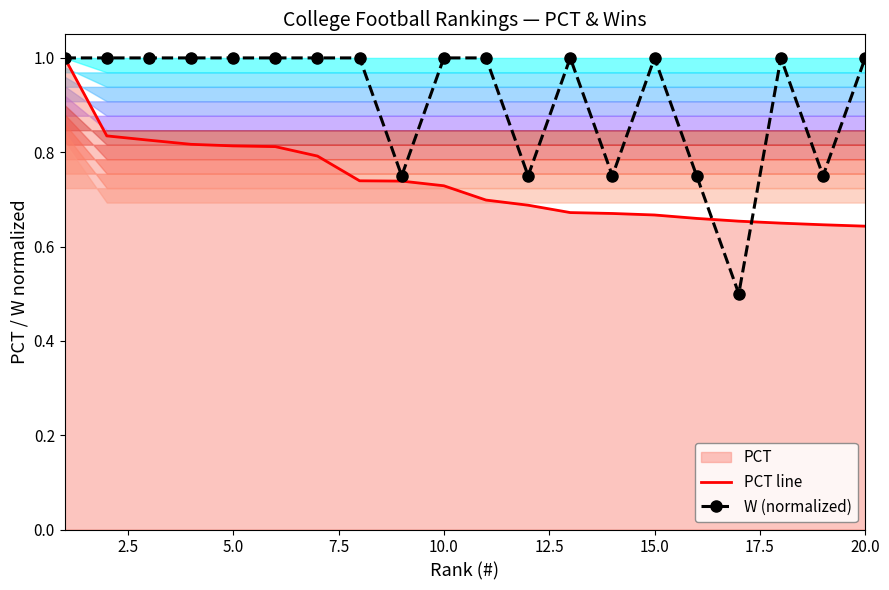

Reading left to right, transcribe all the data shown in this chart.

PCT line: 1.0	0.8	0.8	0.8	0.8	0.8	0.8	0.7	0.7	0.7	0.7	0.7	0.7	0.7	0.7	0.7	0.7	0.6	0.6	0.6
W (normalized): 1.0	1.0	1.0	1.0	1.0	1.0	1.0	1.0	0.8	1.0	1.0	0.8	1.0	0.8	1.0	0.8	0.5	1.0	0.8	1.0